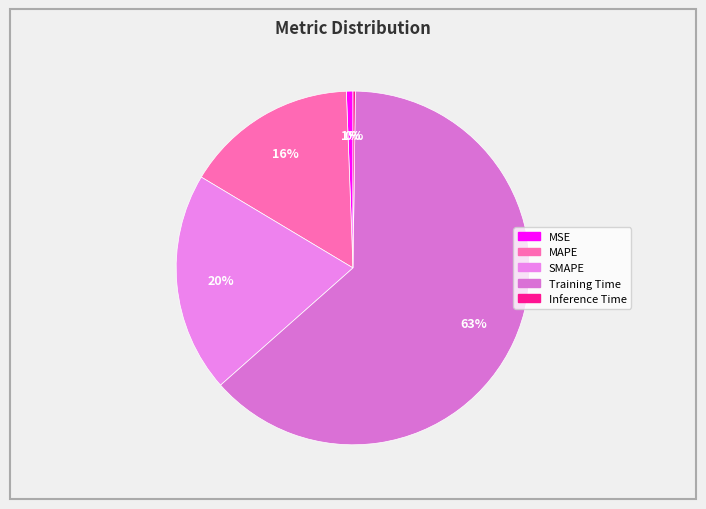

To the nearest percent, what is the average slice percentage?

20%